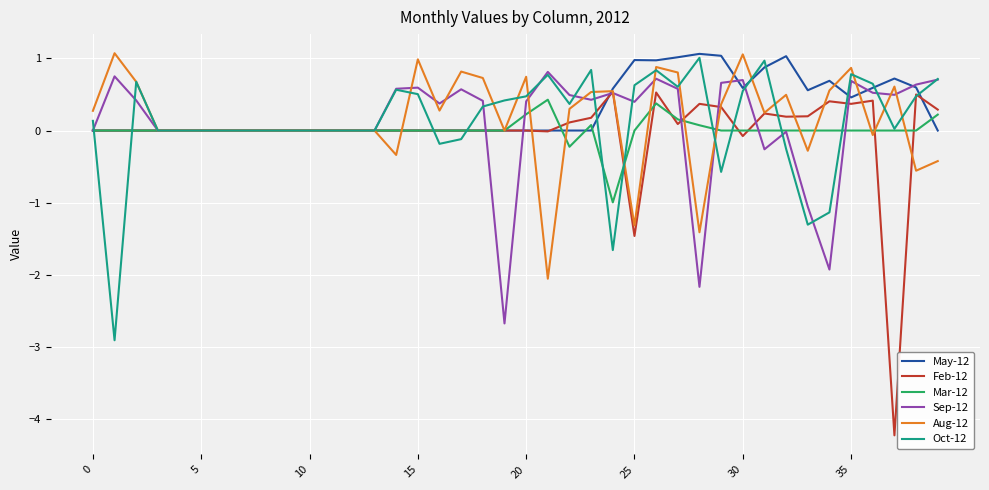

How many lines are shown in the chart?

6